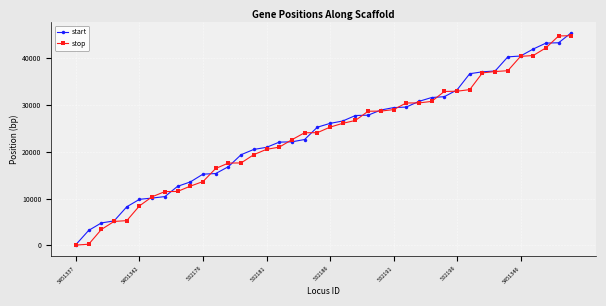

What is the highest value of the start series?

45415